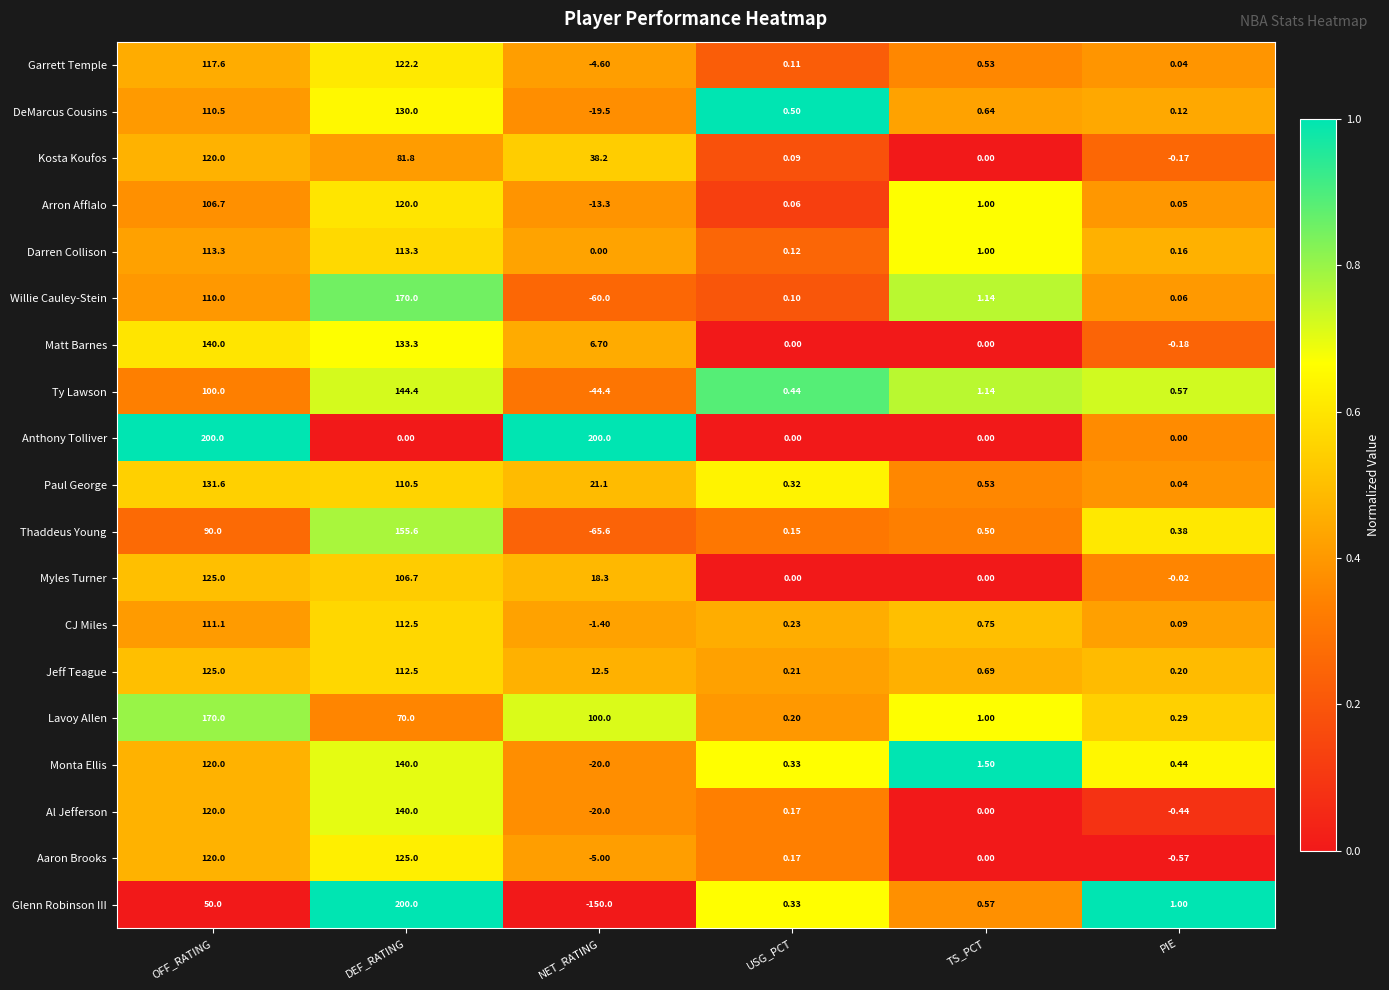

At how many categories does at least one series exceed 0?

6